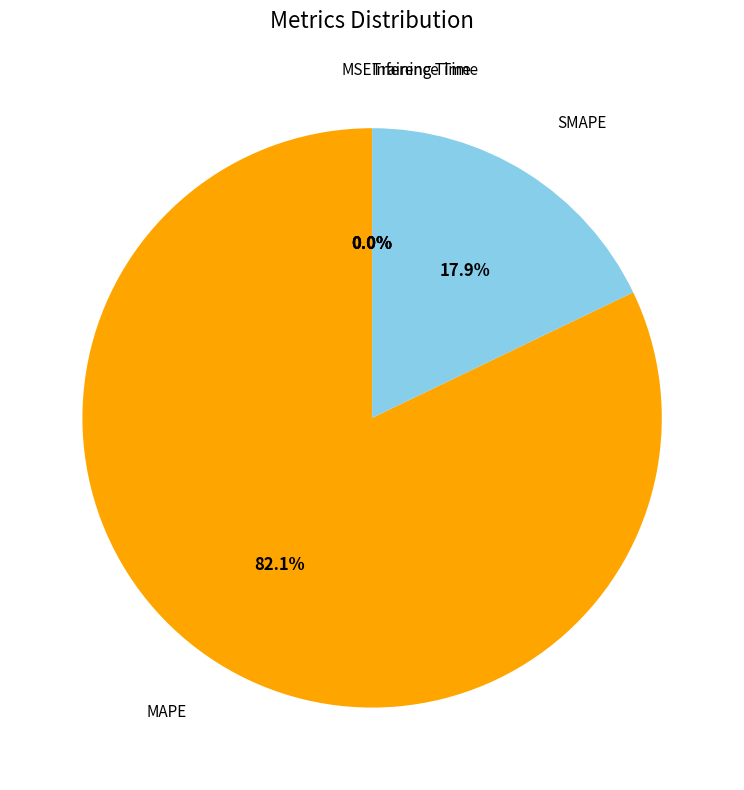

Does any single category account for the majority?

Yes